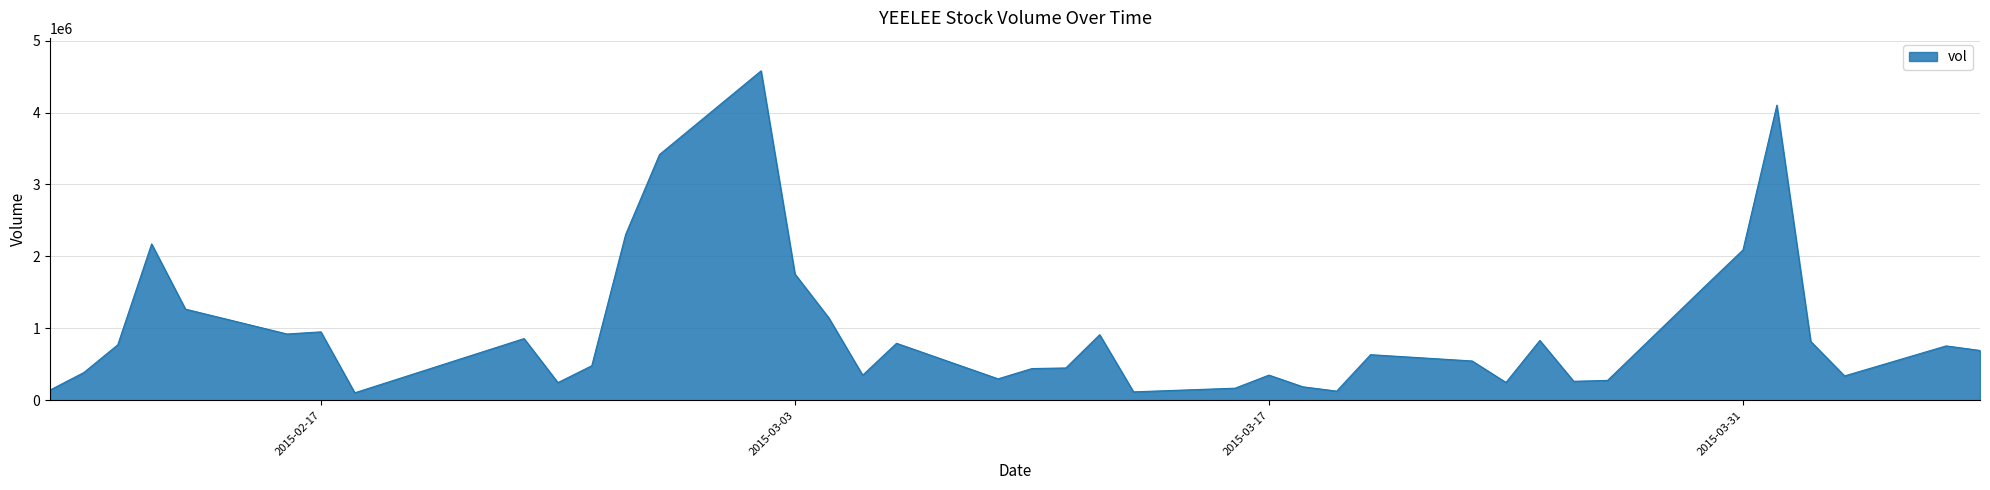

What is the smallest value displayed?

104900